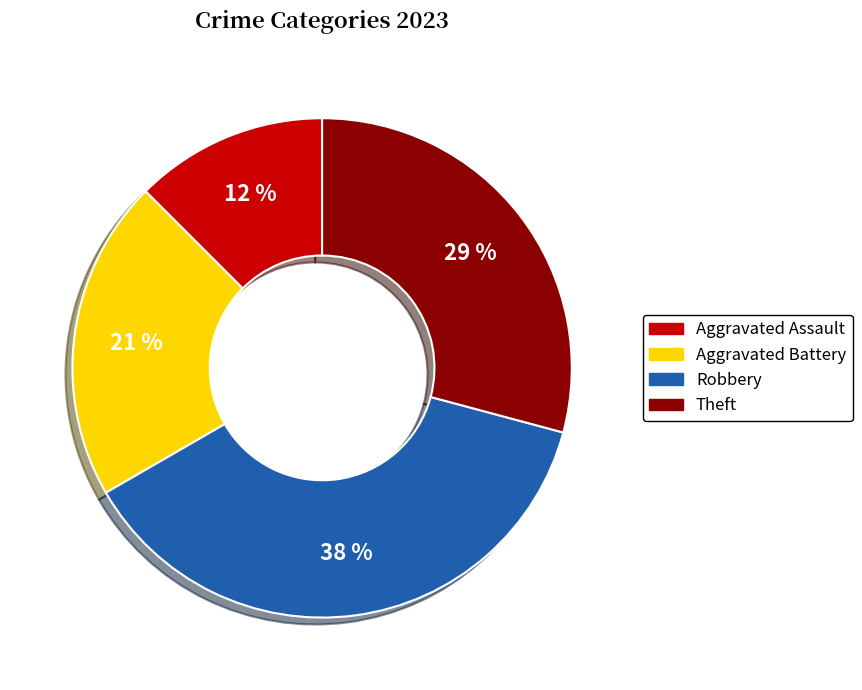

Which slice is the largest?

Robbery